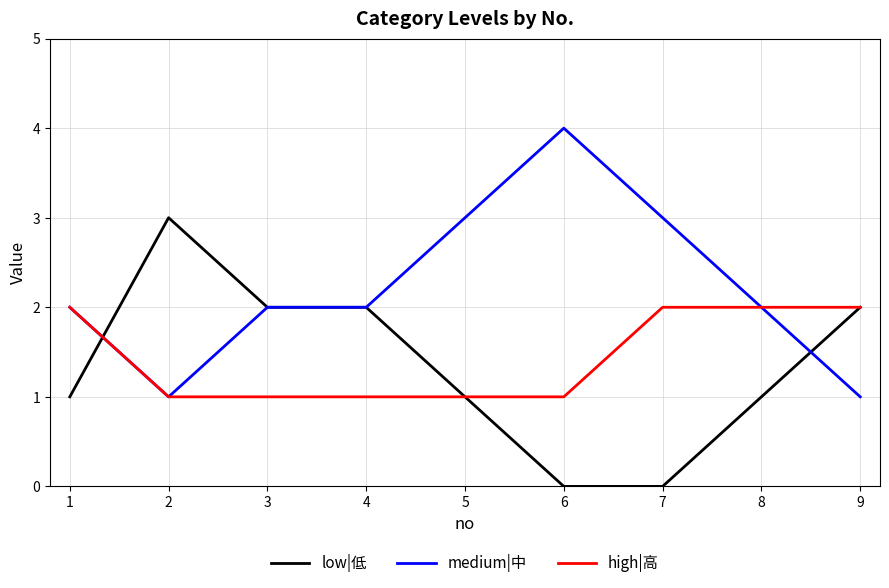

At which category does the chart reach its peak across all series?

6